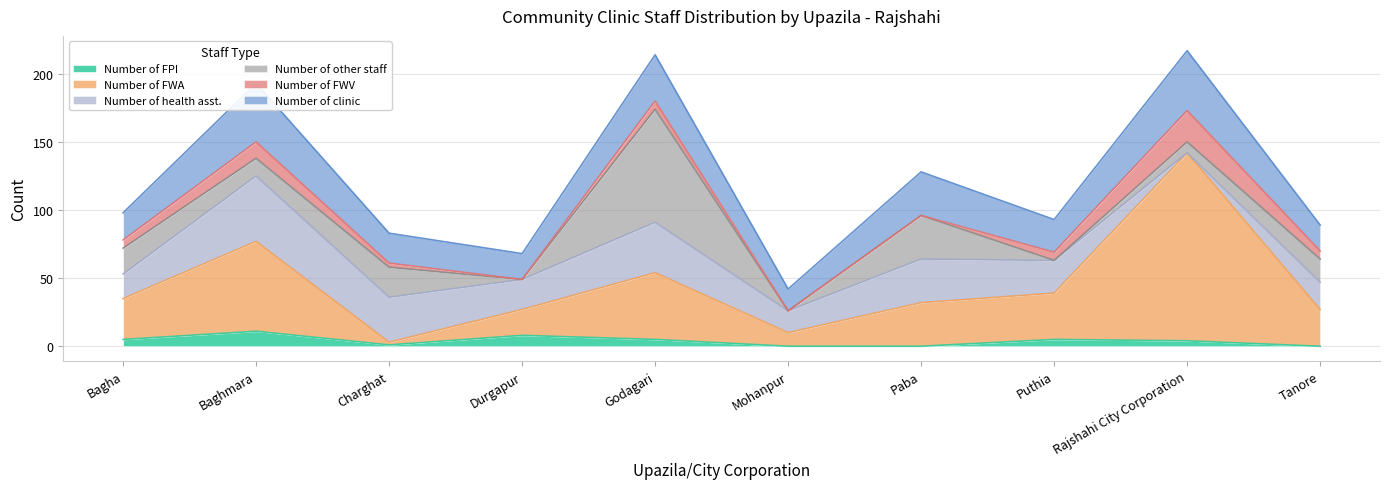

What is the difference between the maximum and minimum values in the Number of other staff series?

83